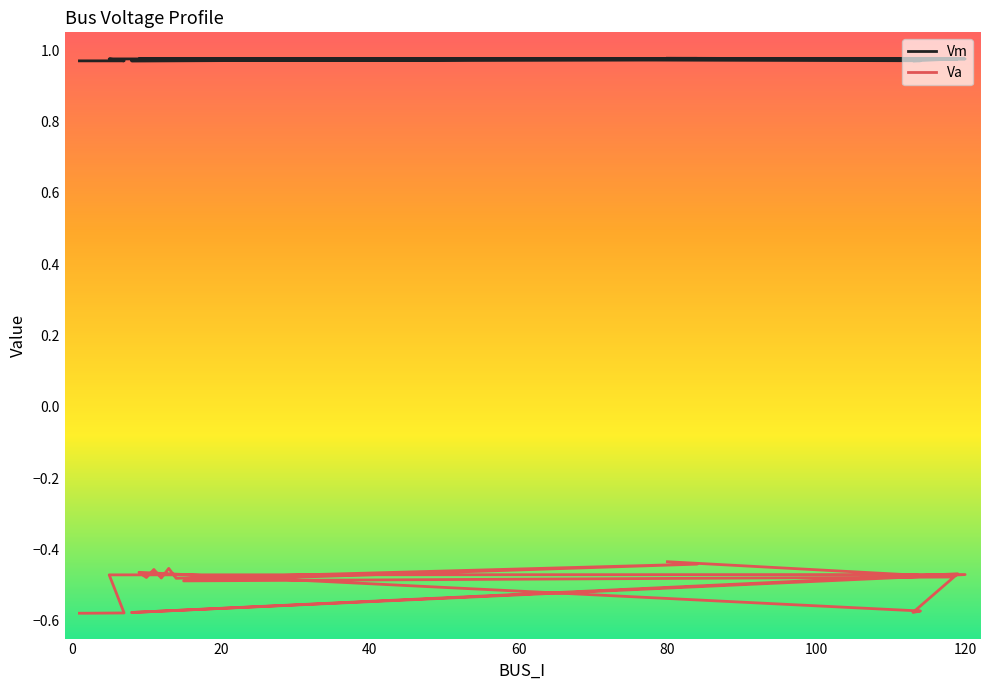

List the labels in order of Va value, smallest first.

1, 2, 4, 7, 8, 113, 114, 15, 14, 12, 10, 118, 5, 120, 119, 9, 11, 13, 84, 80